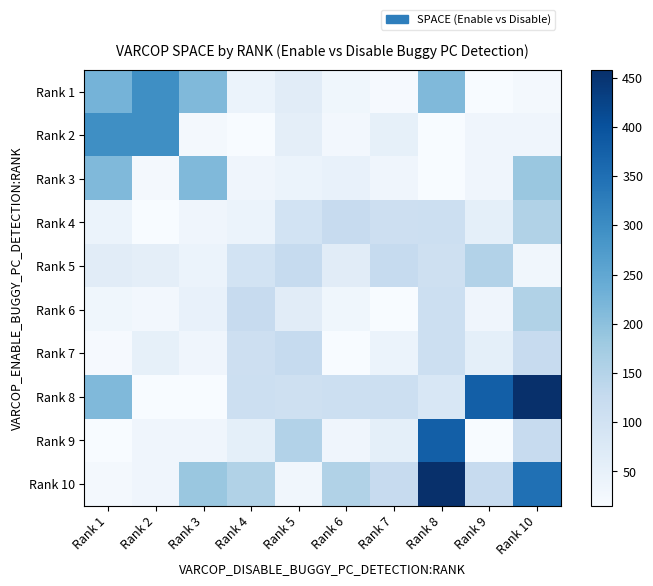

Reading right to left, transcribe all the data shown in this chart.

Rank 1: Rank 10=22	Rank 9=15	Rank 8=213	Rank 7=19	Rank 6=32	Rank 5=64	Rank 4=41	Rank 3=214	Rank 2=297	Rank 1=226
Rank 2: Rank 10=33	Rank 9=33	Rank 8=15	Rank 7=52	Rank 6=26	Rank 5=57	Rank 4=16	Rank 3=22	Rank 2=297	Rank 1=297
Rank 3: Rank 10=185	Rank 9=33	Rank 8=15	Rank 7=33	Rank 6=47	Rank 5=42	Rank 4=33	Rank 3=214	Rank 2=22	Rank 1=214
Rank 4: Rank 10=154	Rank 9=56	Rank 8=111	Rank 7=109	Rank 6=124	Rank 5=98	Rank 4=41	Rank 3=33	Rank 2=16	Rank 1=41
Rank 5: Rank 10=30	Rank 9=153	Rank 8=108	Rank 7=125	Rank 6=64	Rank 5=125	Rank 4=98	Rank 3=42	Rank 2=57	Rank 1=64
Rank 6: Rank 10=154	Rank 9=33	Rank 8=111	Rank 7=15	Rank 6=32	Rank 5=64	Rank 4=124	Rank 3=47	Rank 2=26	Rank 1=32
Rank 7: Rank 10=124	Rank 9=56	Rank 8=111	Rank 7=41	Rank 6=15	Rank 5=125	Rank 4=109	Rank 3=33	Rank 2=52	Rank 1=19
Rank 8: Rank 10=458	Rank 9=378	Rank 8=83	Rank 7=111	Rank 6=111	Rank 5=108	Rank 4=111	Rank 3=15	Rank 2=15	Rank 1=213
Rank 9: Rank 10=123	Rank 9=15	Rank 8=378	Rank 7=56	Rank 6=33	Rank 5=153	Rank 4=56	Rank 3=33	Rank 2=33	Rank 1=15
Rank 10: Rank 10=348	Rank 9=123	Rank 8=458	Rank 7=124	Rank 6=154	Rank 5=30	Rank 4=154	Rank 3=185	Rank 2=33	Rank 1=22